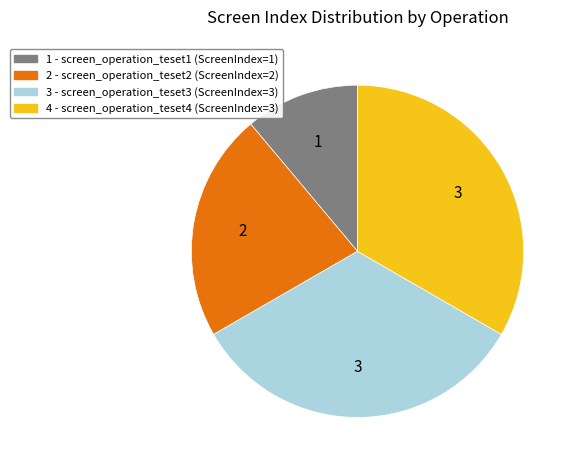

Is there any slice that represents more than half of the pie?

No